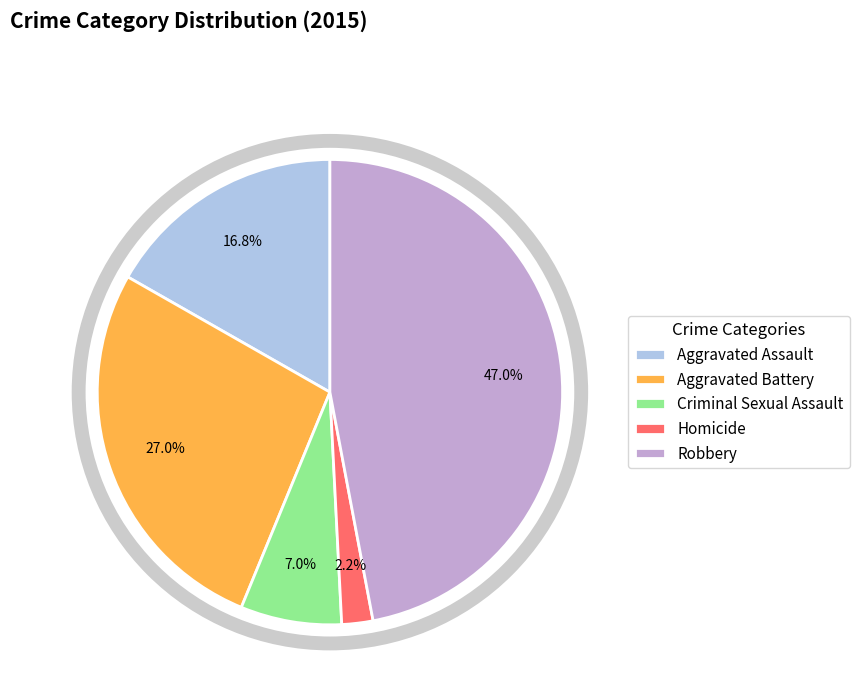

What is the largest slice in the pie chart?

Robbery